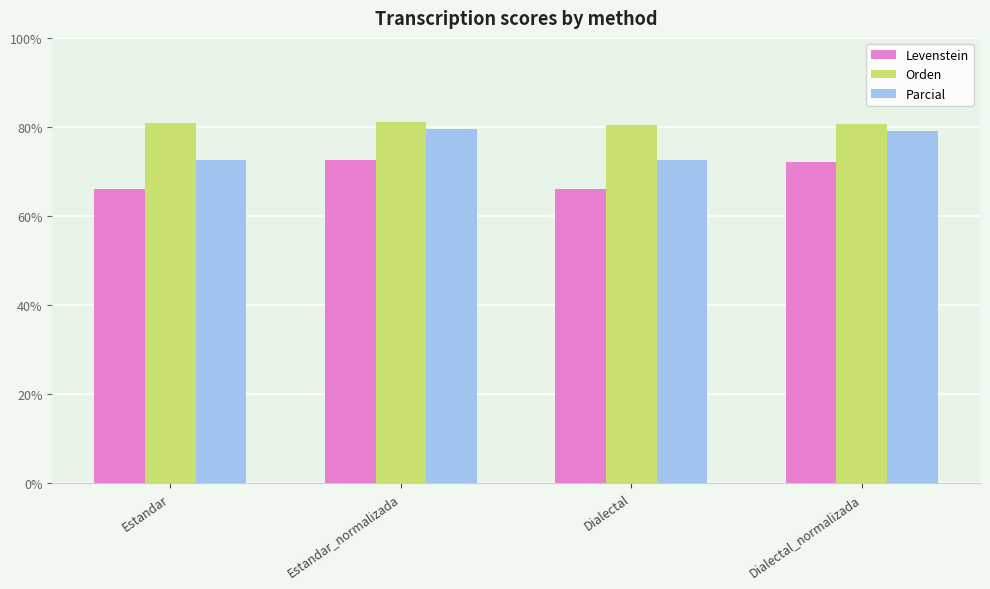

What is the maximum value for Orden?

81.0